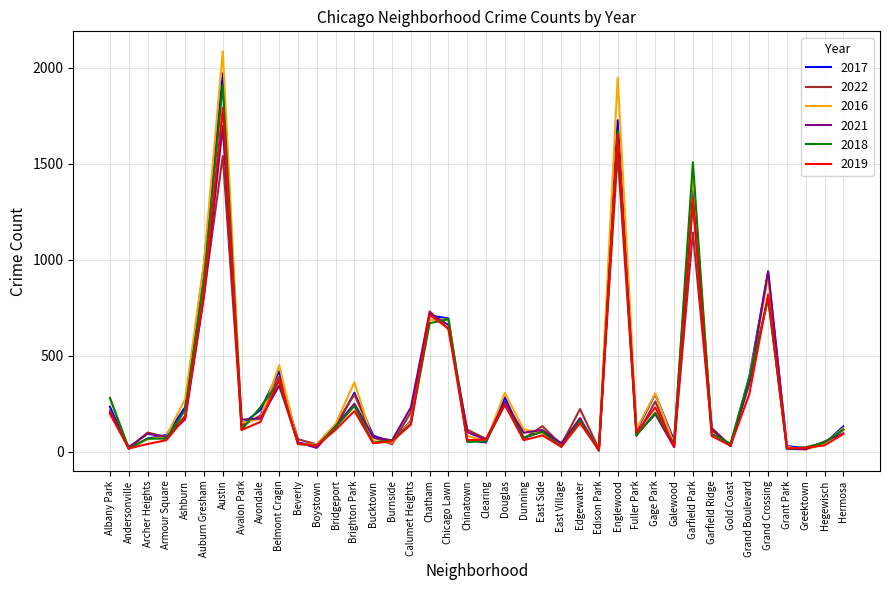

The value of 2022 at Greektown is 19. True or false?

True